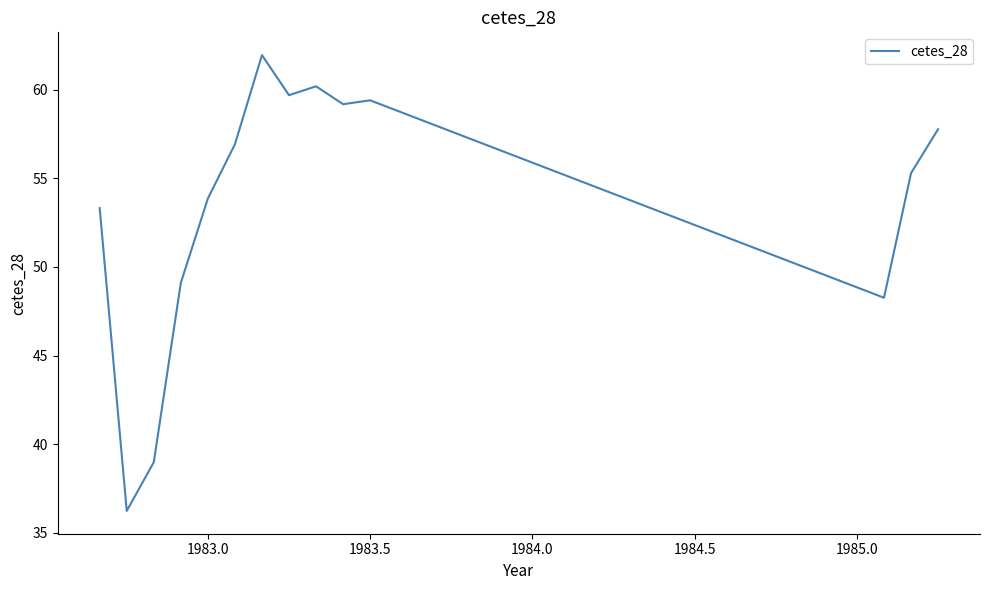

What is the minimum value shown in the chart?

36.2